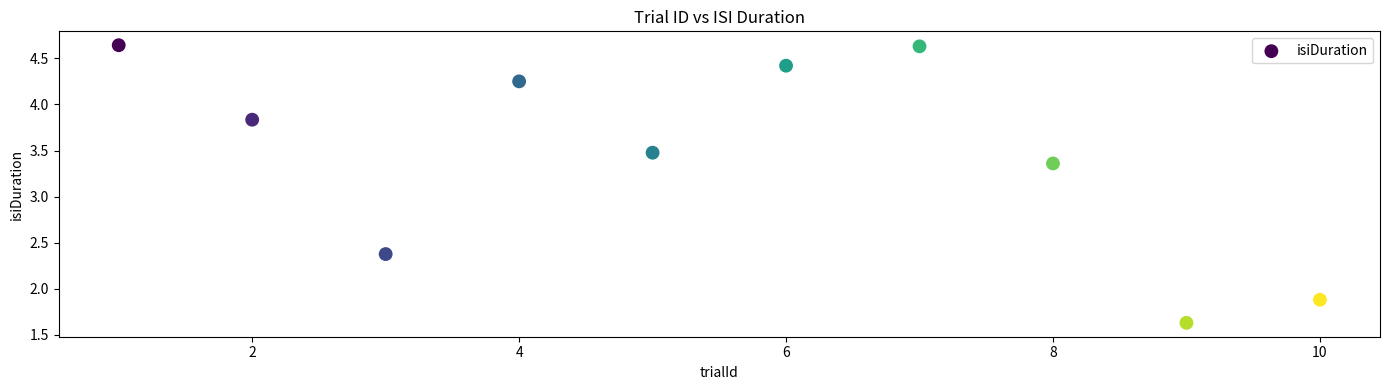

What is the average X value?

5.5